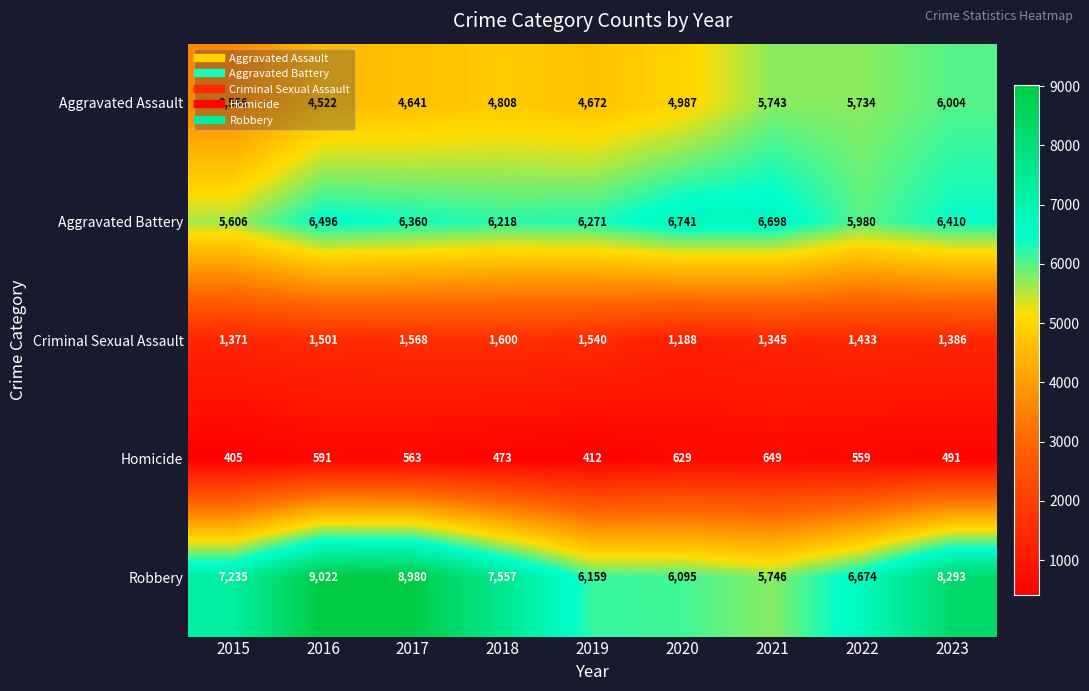

What is the difference between the highest and lowest values at 2019?

5859